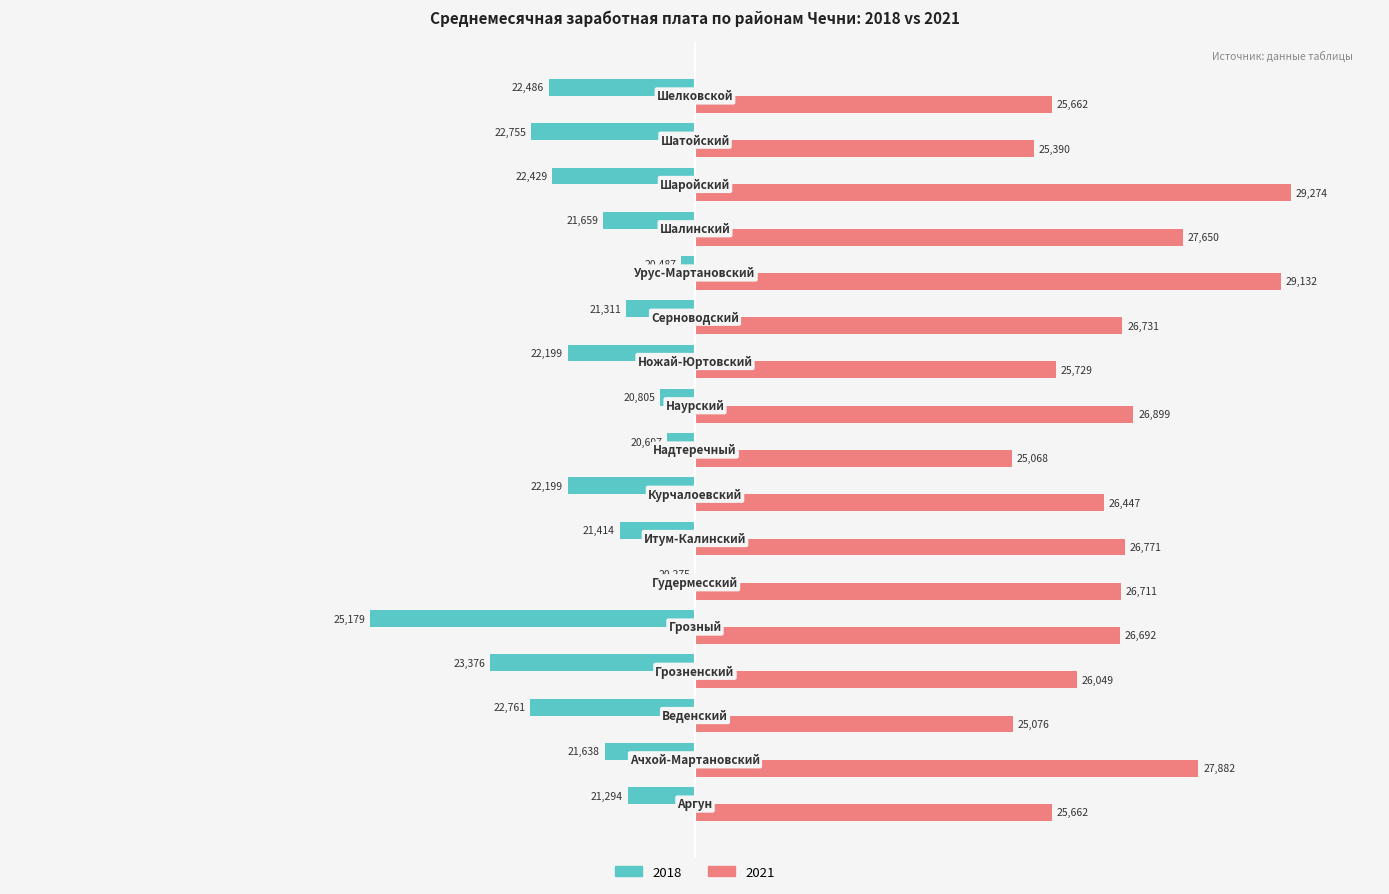

Rank the series by their maximum value, from lowest to highest.

2018, 2021